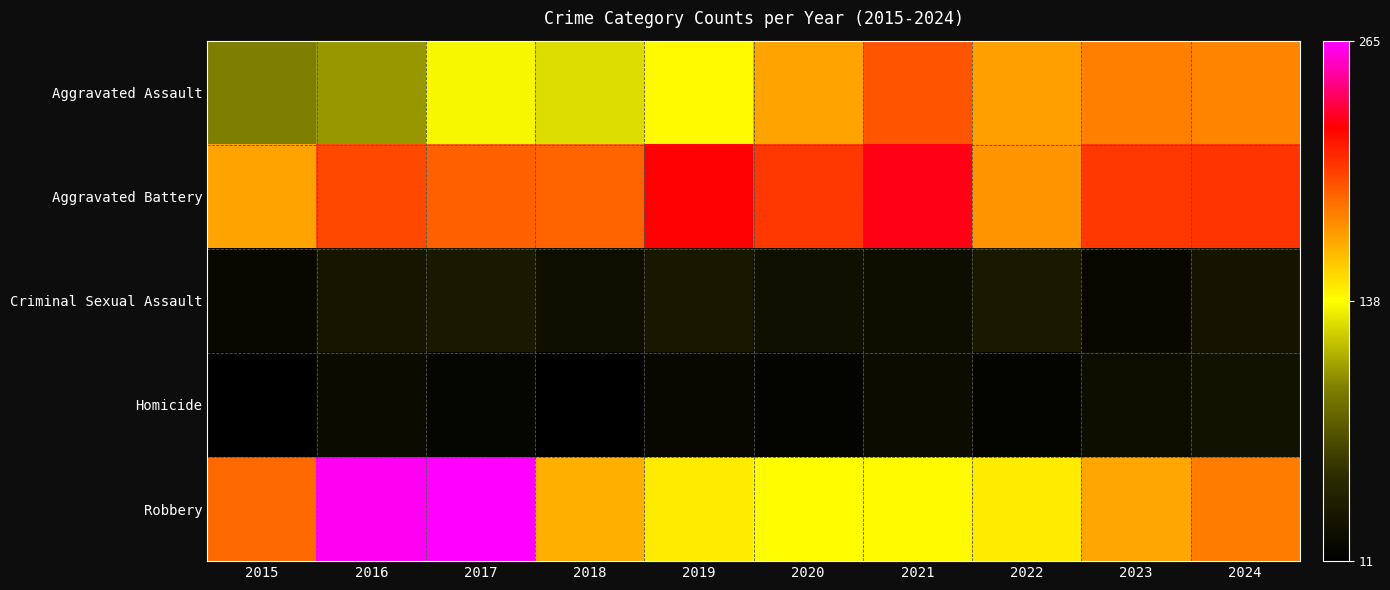

What is the difference between the highest and lowest values at 2015?

176